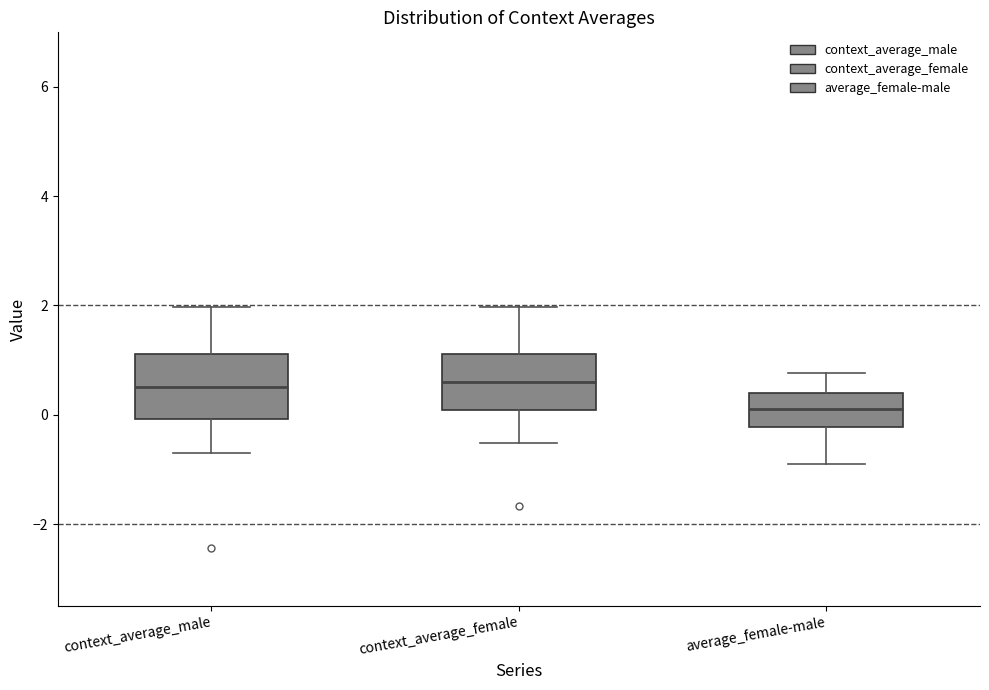

Where does the median line of the box for average_female-male sit on the y-axis? The values are not printed on the chart, so give them approximately, as read against the axis.

0.2